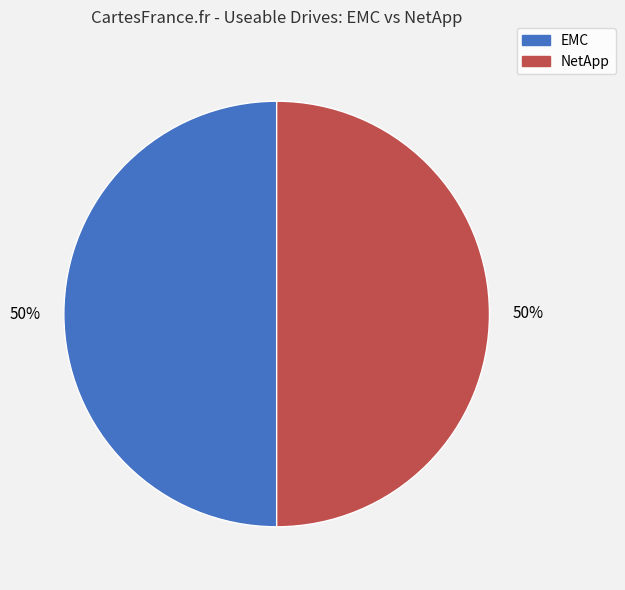

To the nearest percent, what is the average slice percentage?

50%